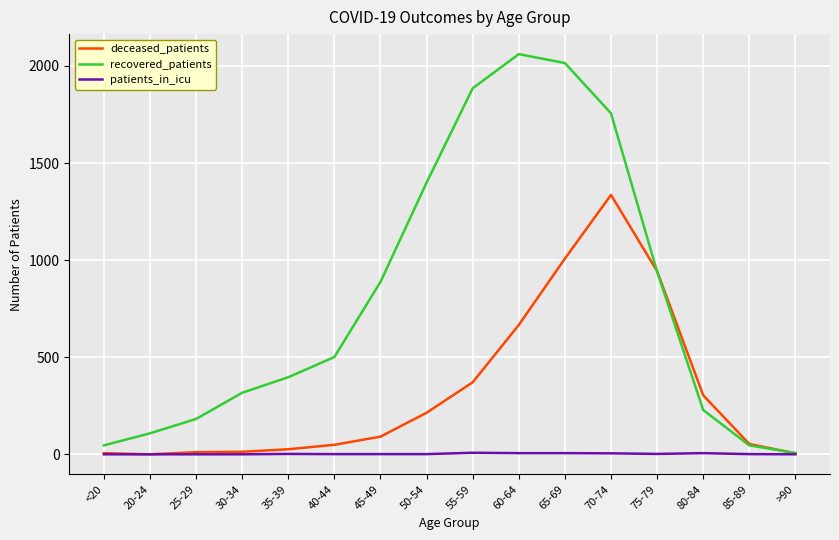

Which series has the largest range (max minus min)?

recovered_patients